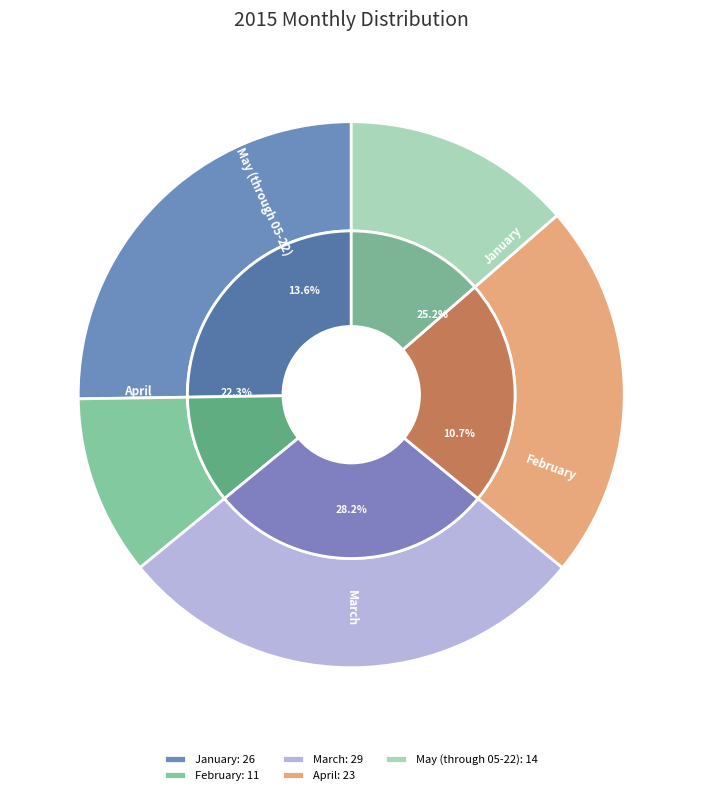

How many segments does this pie chart have?

5